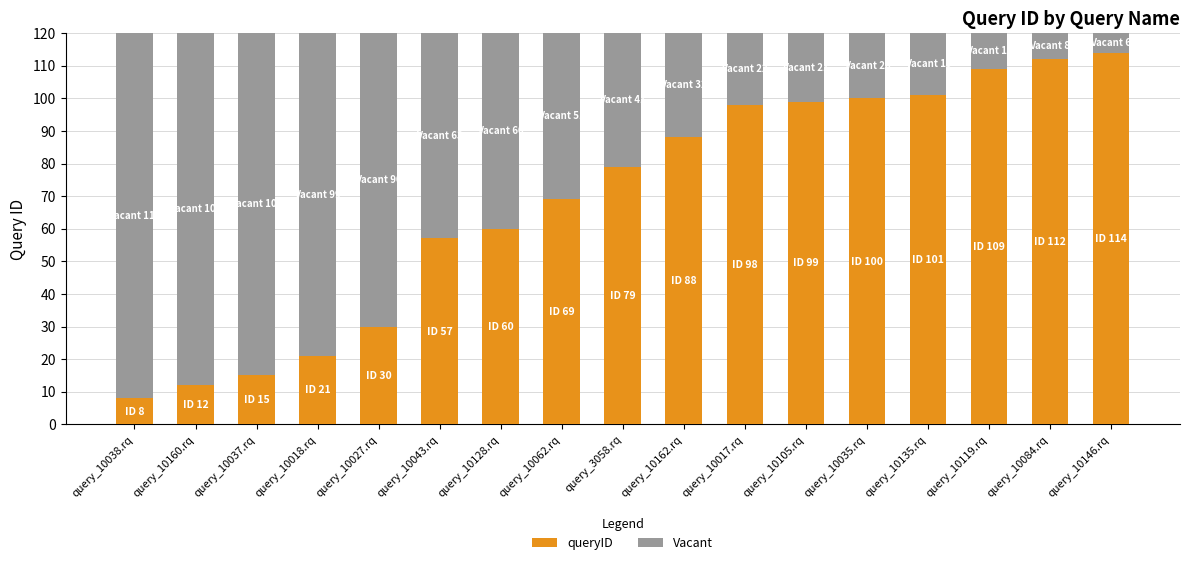

What is the total value across all series at query_10027.rq?

120